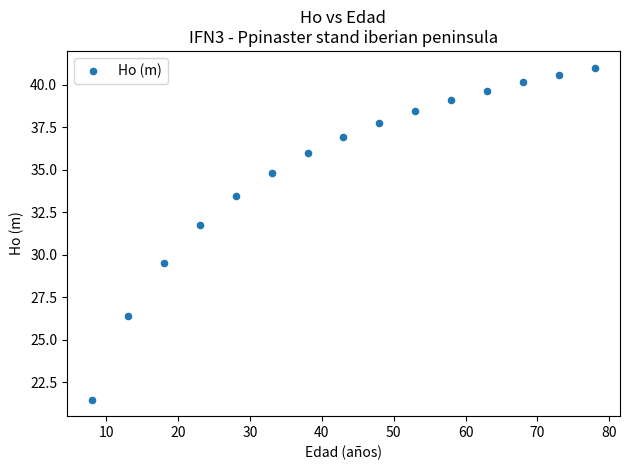

What Y value in the scatter plot is closest to 31?

31.8